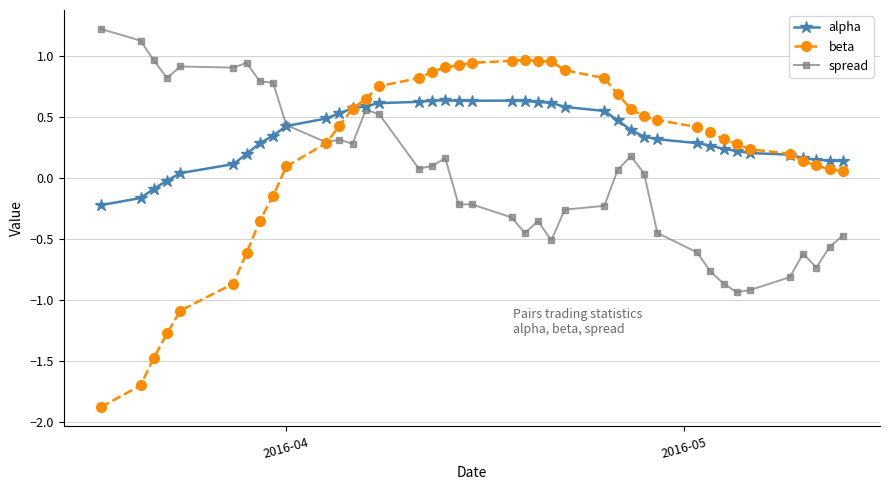

Which series has the widest spread of values?

beta